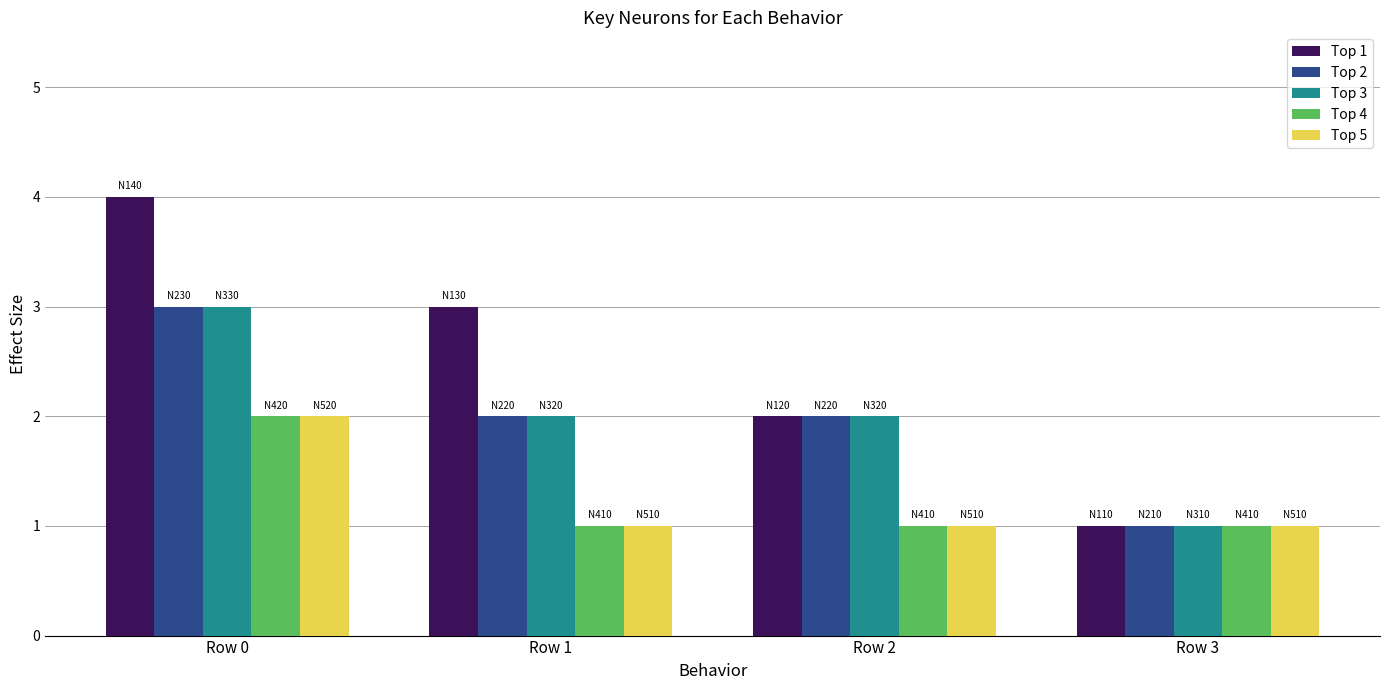

Is it true that Top 5 equals 2 at Row 0?

True